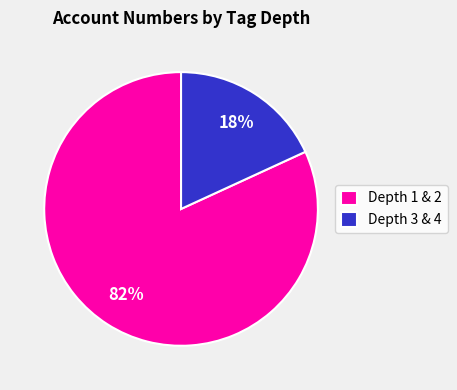

Does Depth 1 & 2 account for over 50% of the chart?

Yes